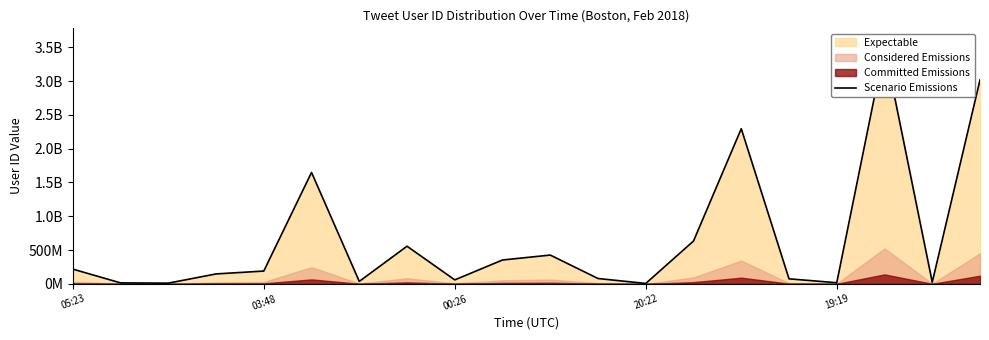

What is the maximum value shown in the chart?

3500000000